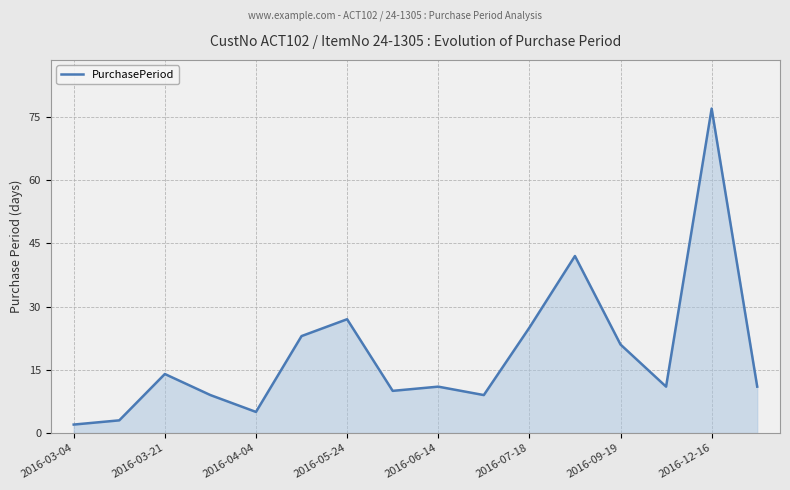

Reading right to left, transcribe all the data shown in this chart.

11	77	11	21	42	25	9	11	10	27	23	5	9	14	3	2